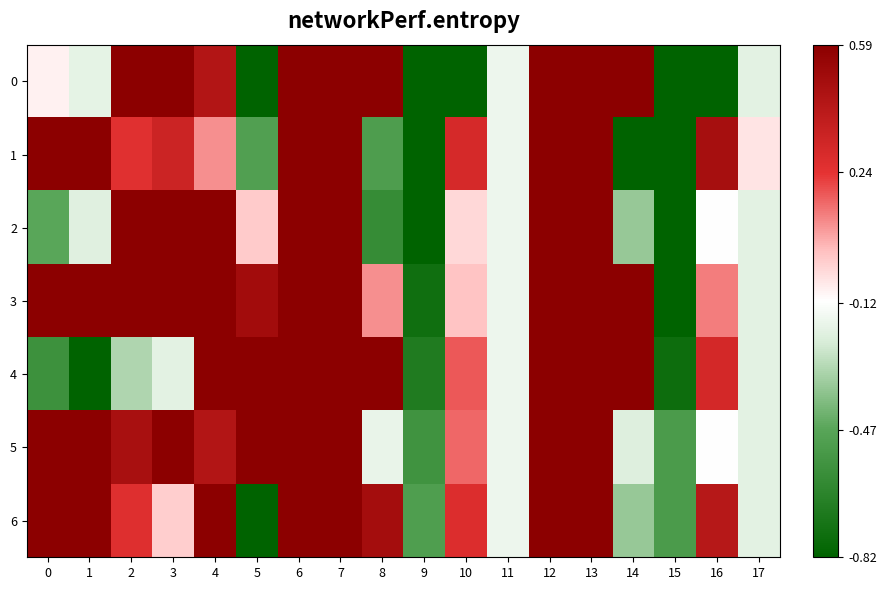

How many categories are shown in the chart?

18